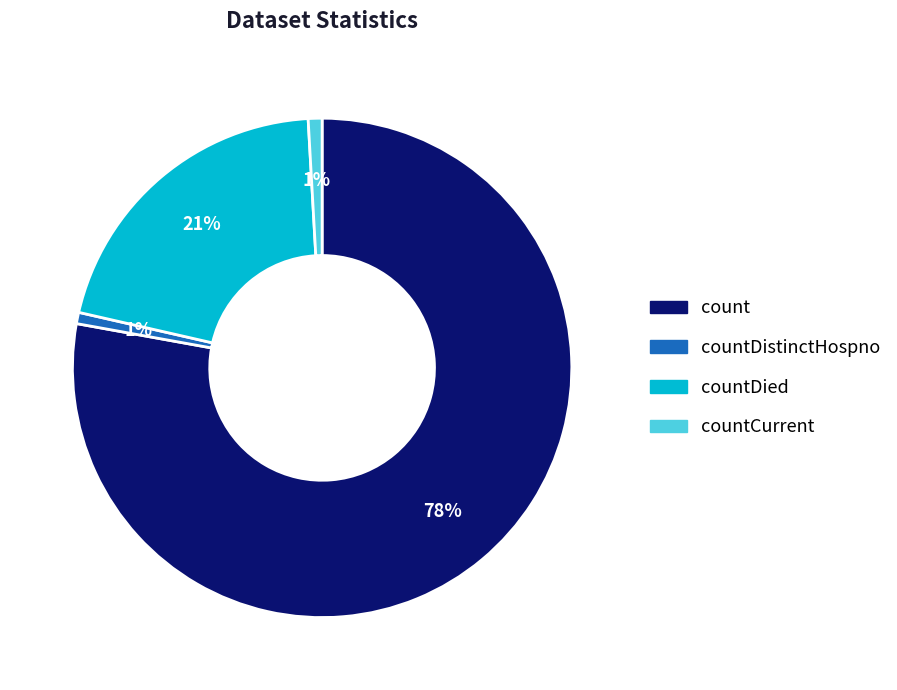

Count the number of slices in the pie.

4